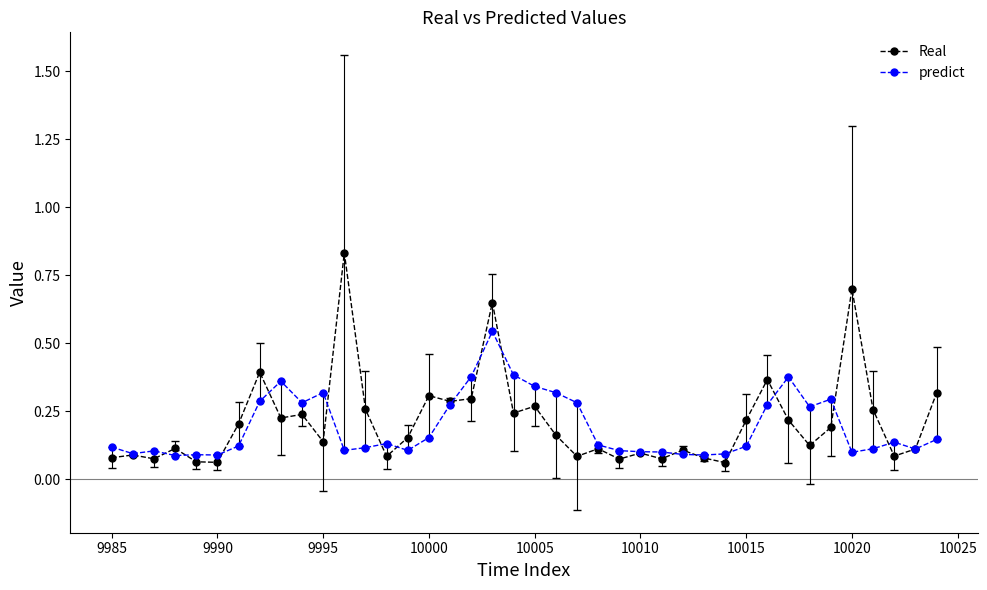

Which series has the widest spread of values?

Real